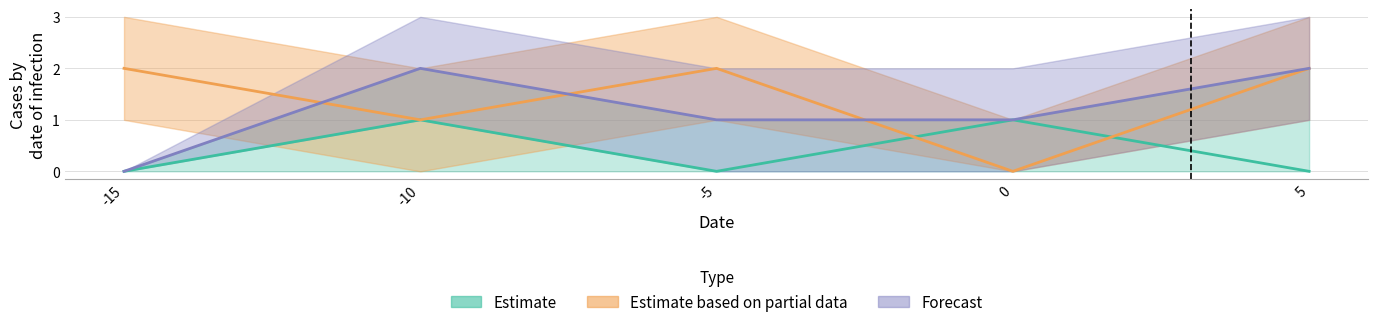

Which series has the largest range (max minus min)?

Estimate based on partial data